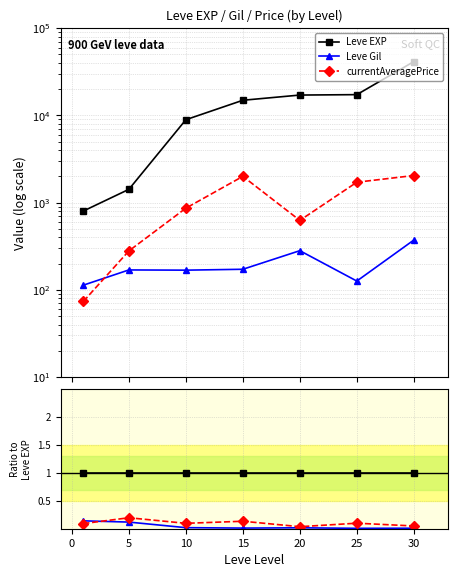

How many lines are shown in the chart?

3